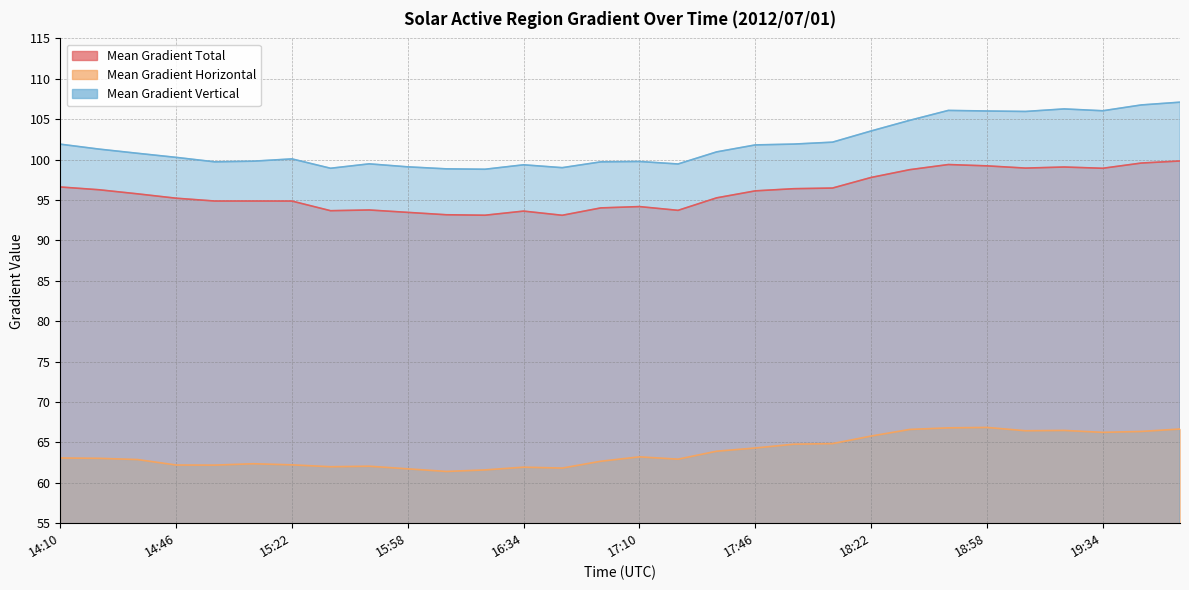

Which label corresponds to the smallest value in the chart?

16:10